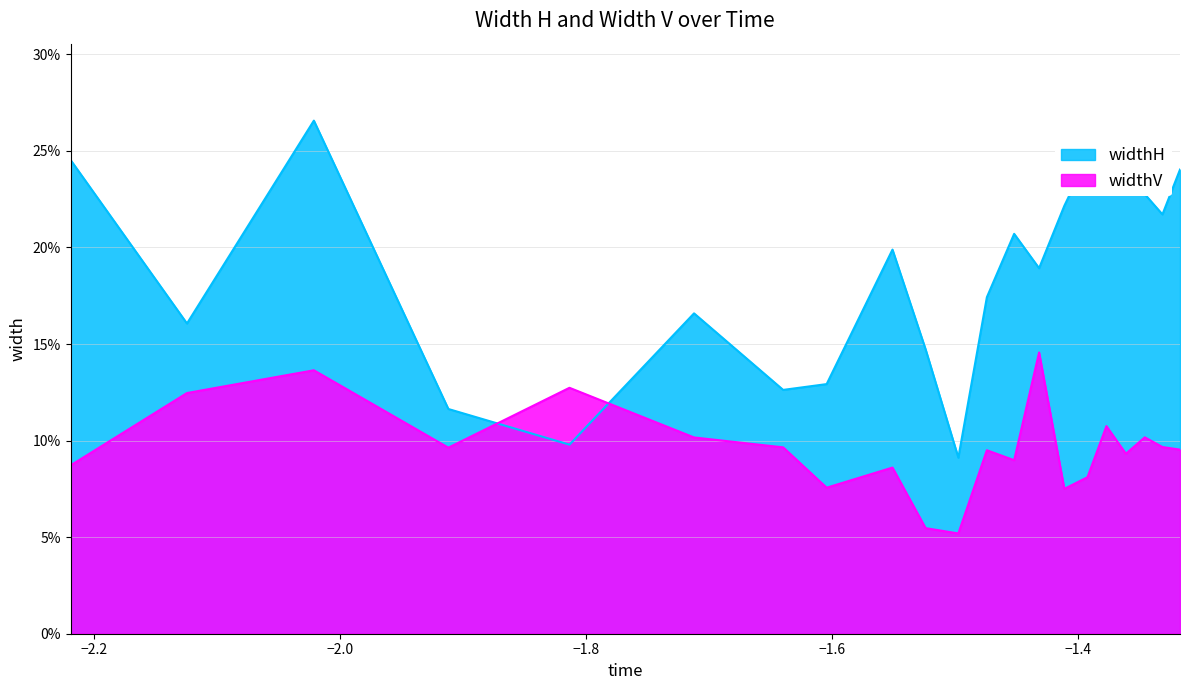

Rank the series by their average value, from lowest to highest.

widthV, widthH